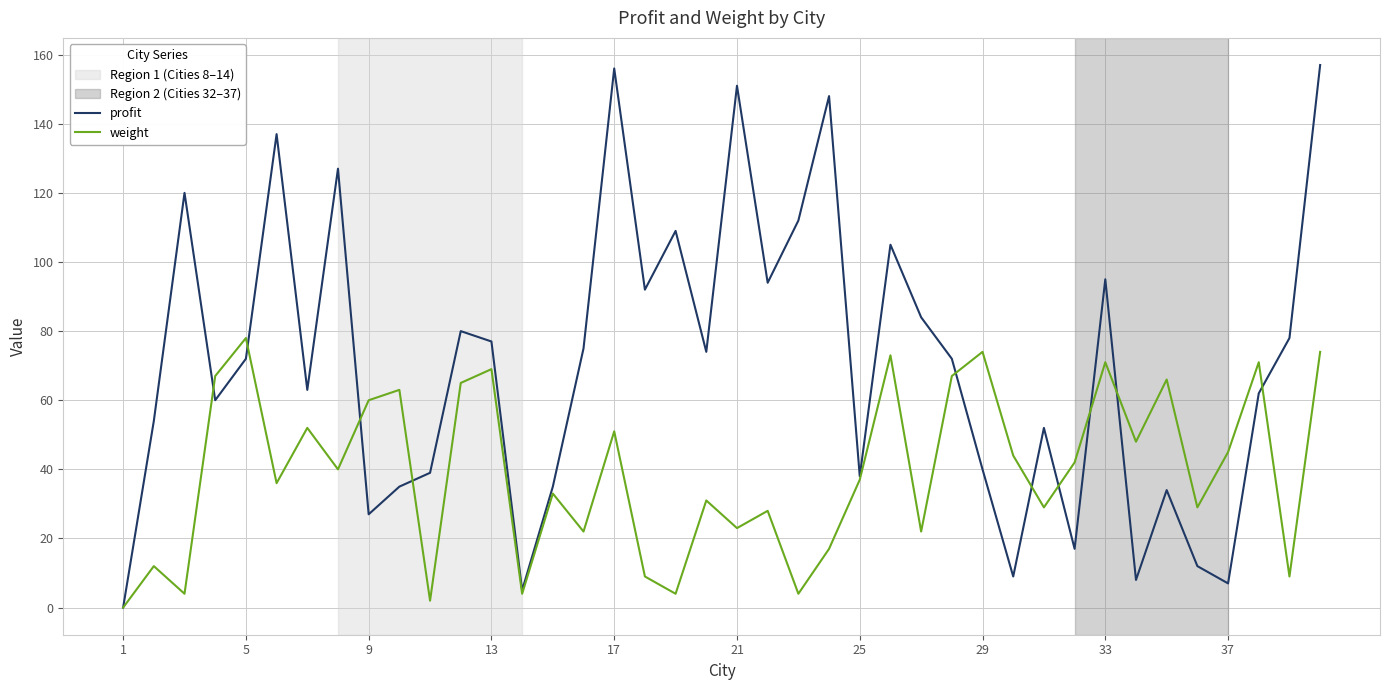

Which series has the largest total across all categories?

profit